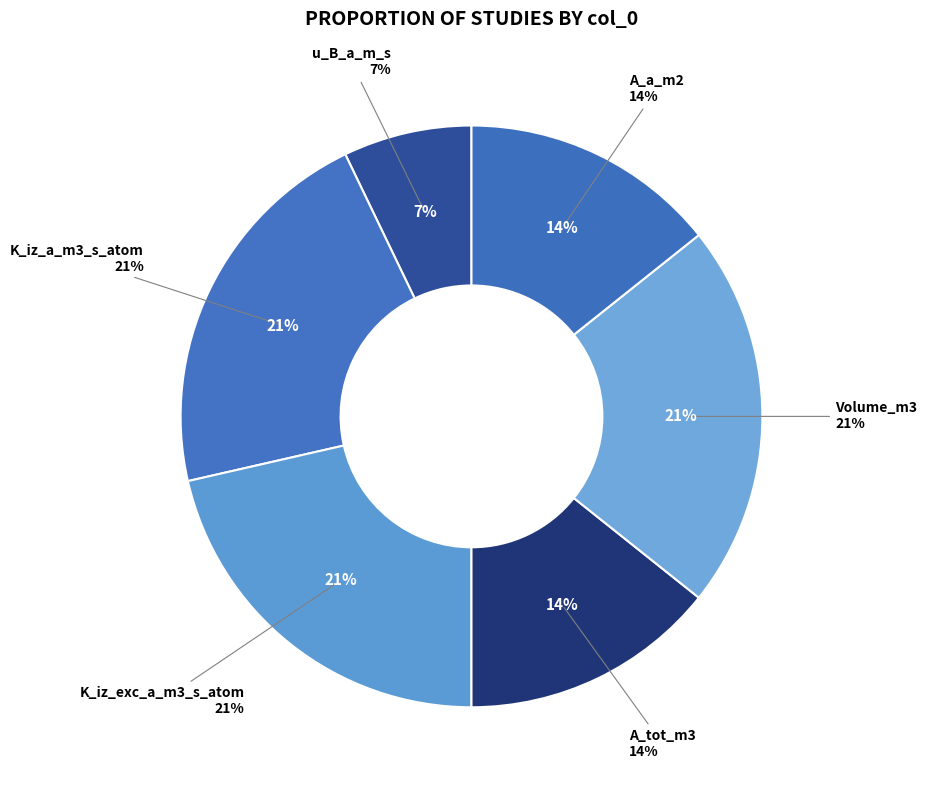

Does 5 account for over 50% of the chart?

No